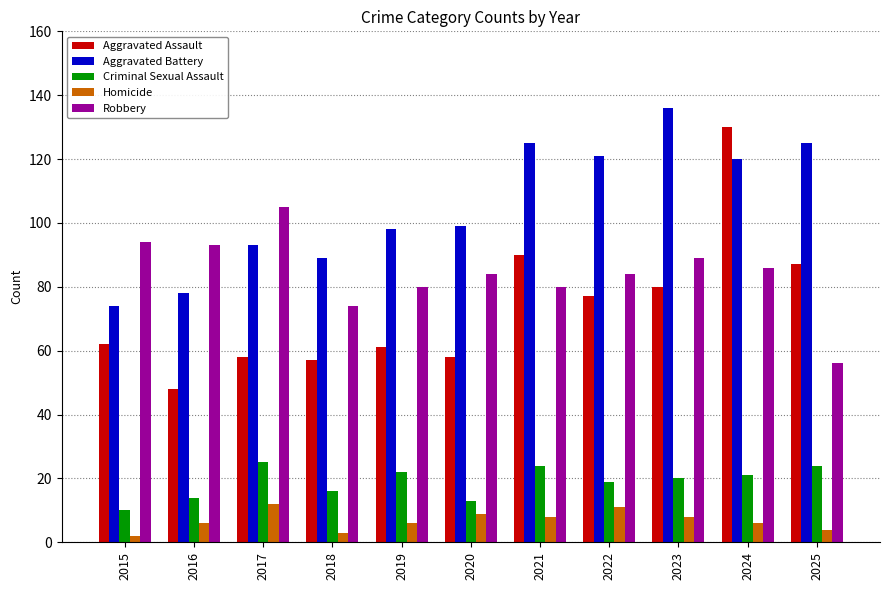

Read the Aggravated Battery value at 2024.

120